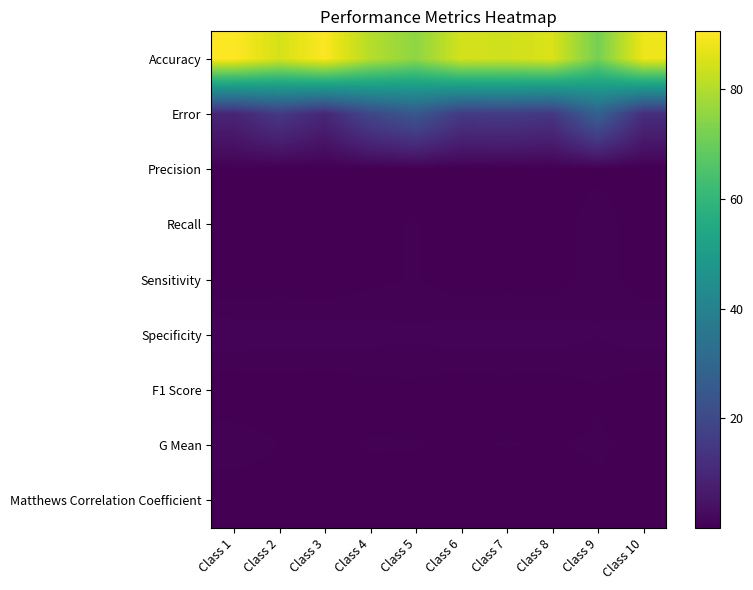

What is the spread (max minus min) of values at Class 4?

80.4